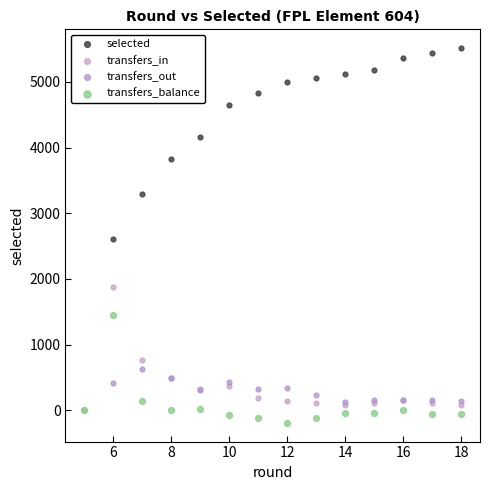

In the selected series, what Y value is closest to 2757?

2601